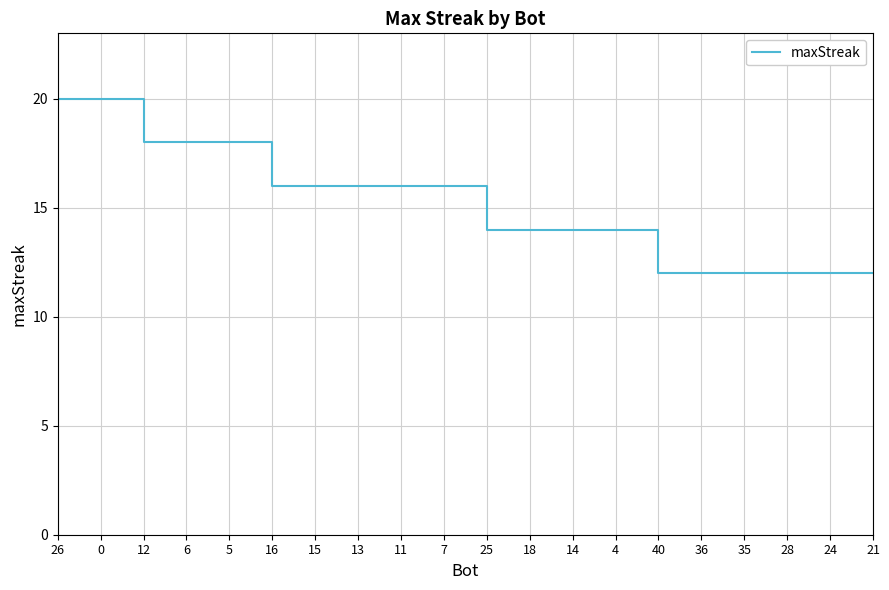

Is it true that the value at 11 is 16?

True